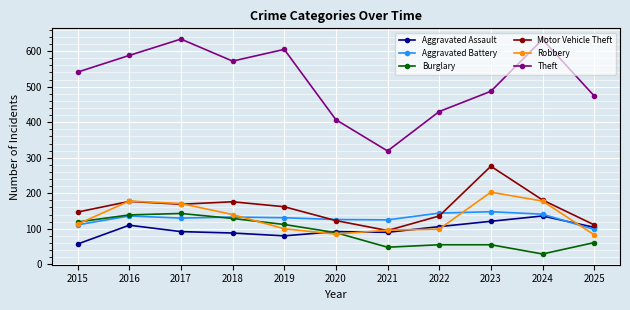

What are all the series names shown in the legend?

Aggravated Assault, Aggravated Battery, Burglary, Motor Vehicle Theft, Robbery, Theft